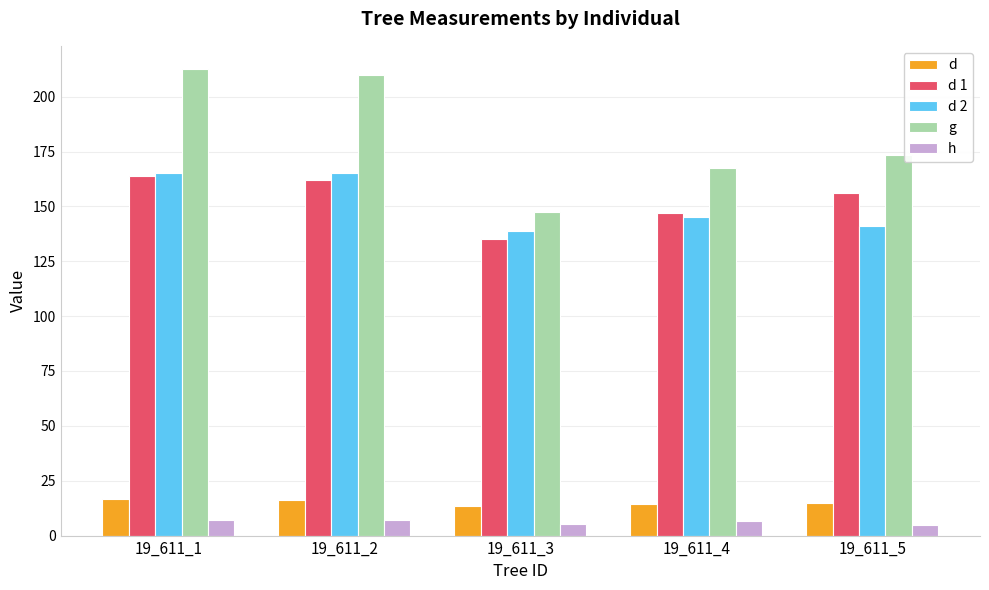

At which label is g closest to 179?

19_611_5